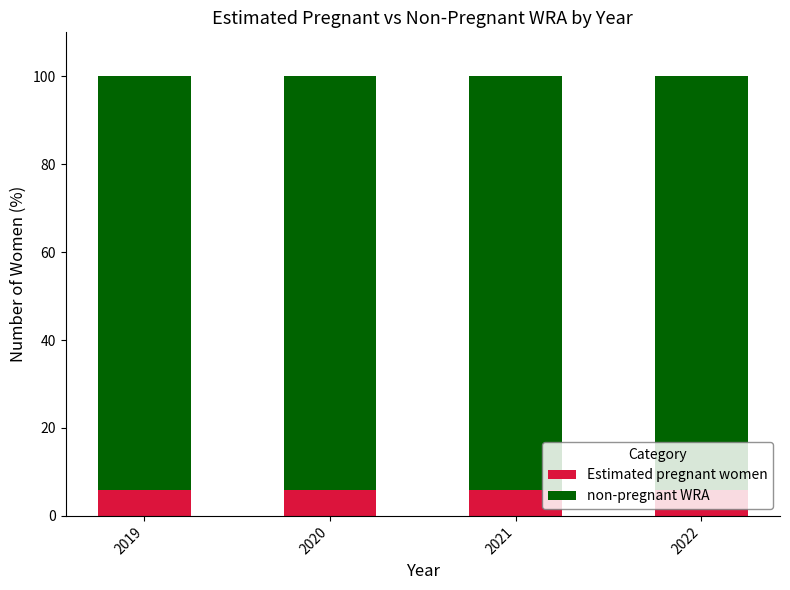

What is the total value across all series at 2020?

100.0